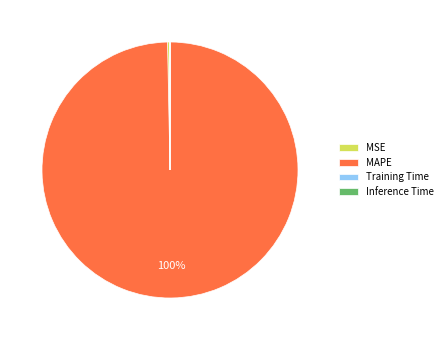

True or false: MSE accounts for 0% of the total.

True